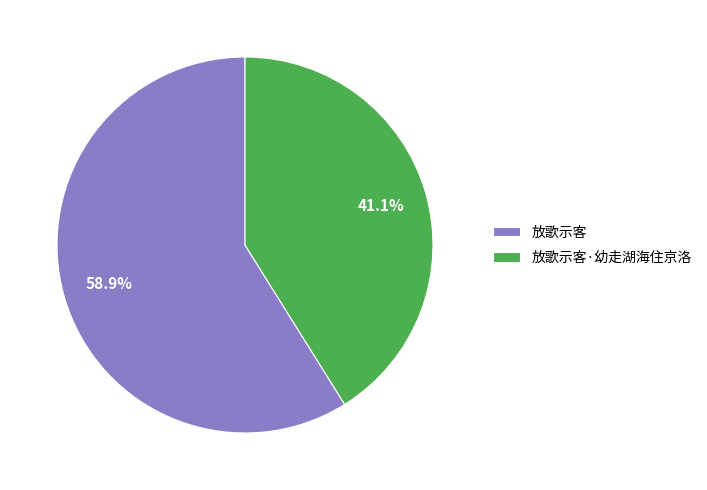

Which has a higher value, 放歌示客·幼走湖海住京洛 or 放歌示客?

放歌示客